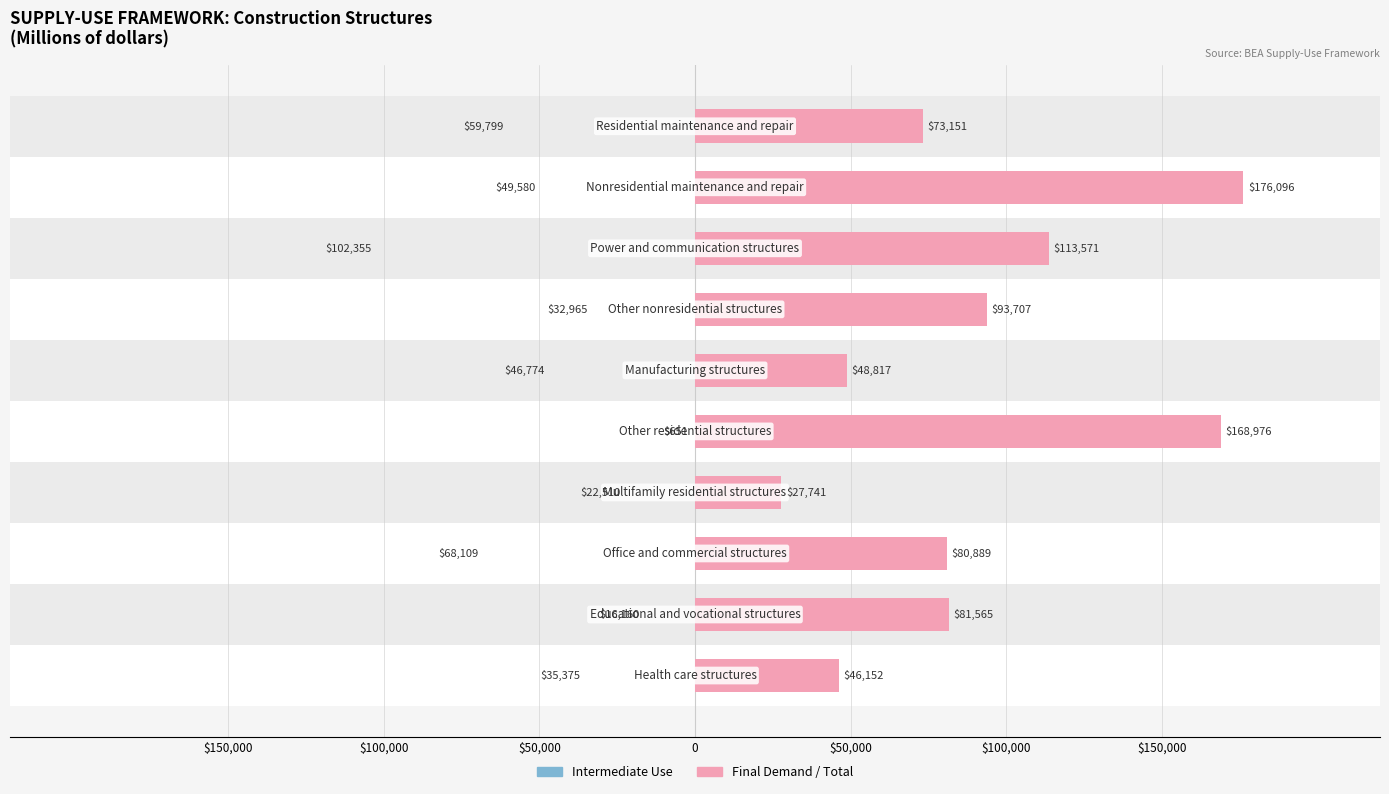

The value of Series B (right) at $100,000 is 50813. True or false?

False